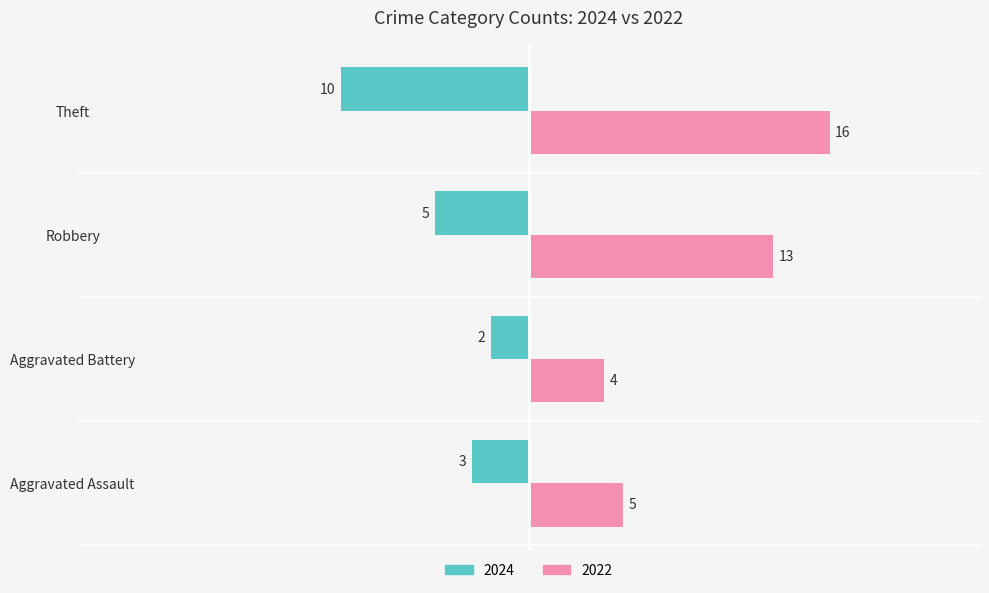

At which category is the sum across all series the highest?

Robbery